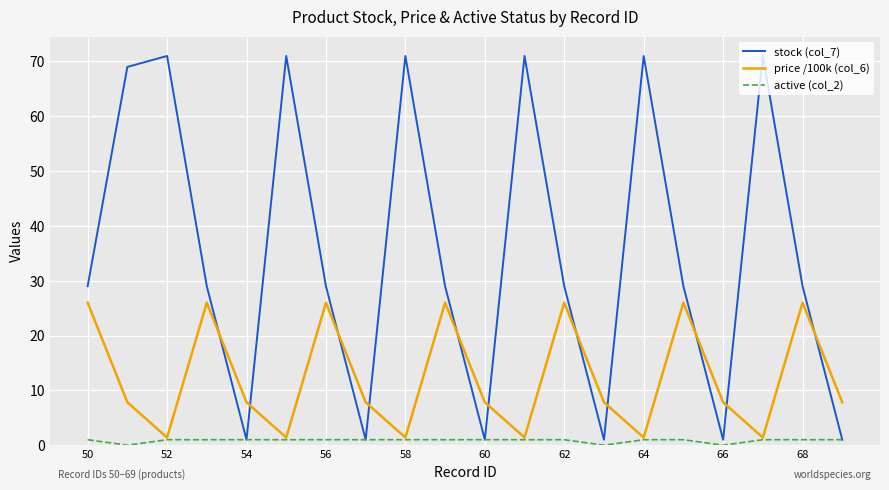

What is the maximum value shown in the chart?

71.0